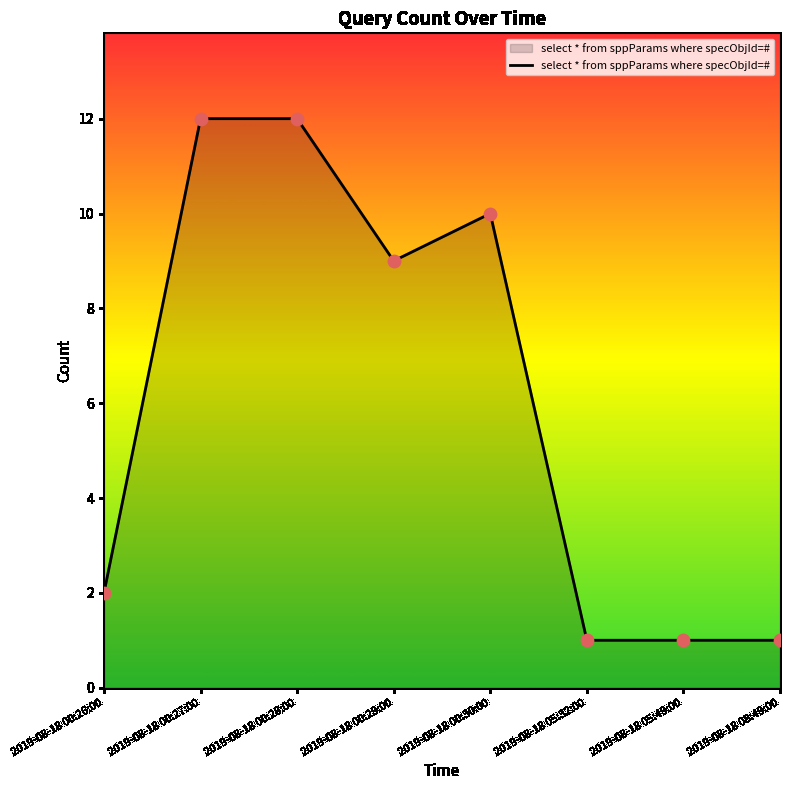

Which has a higher value, 2019-08-18 05:32:00 or 2019-08-18 00:30:00?

2019-08-18 00:30:00